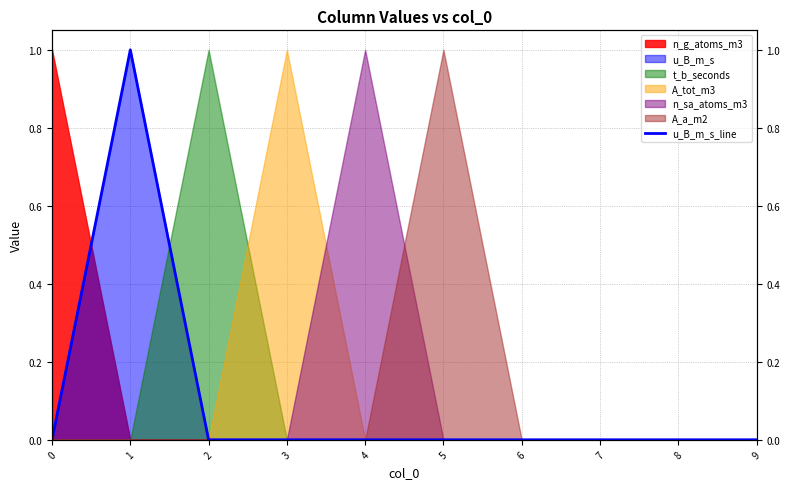

Is it true that the value at 3 is 0?

True